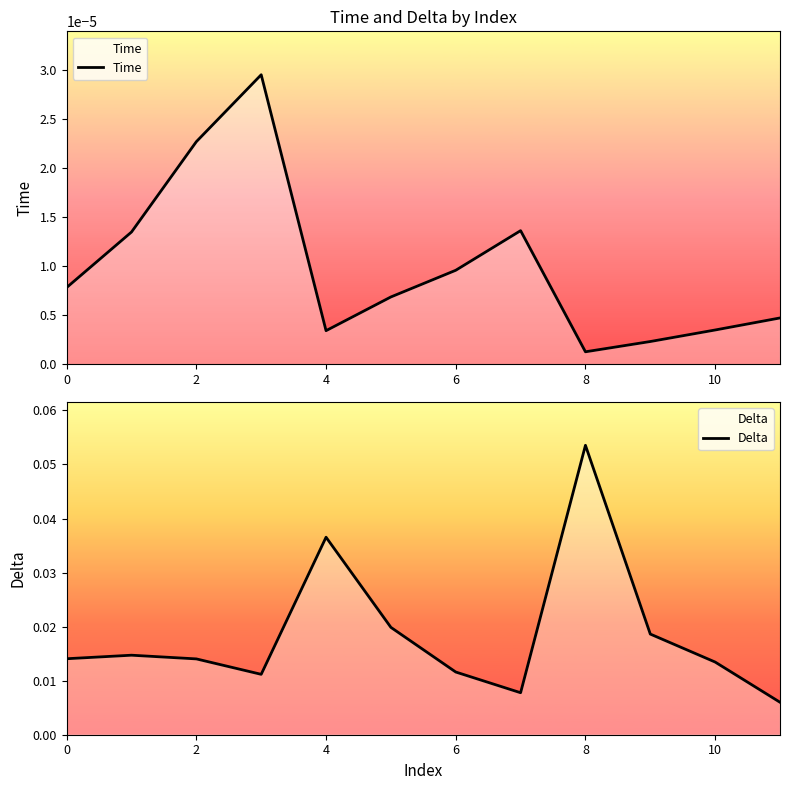

What is the maximum value for Delta?

0.1